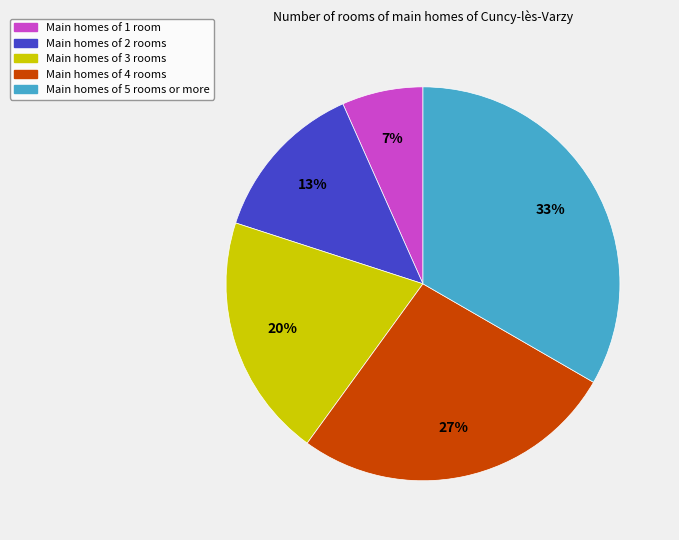

To the nearest percent, what is the average slice percentage?

20%